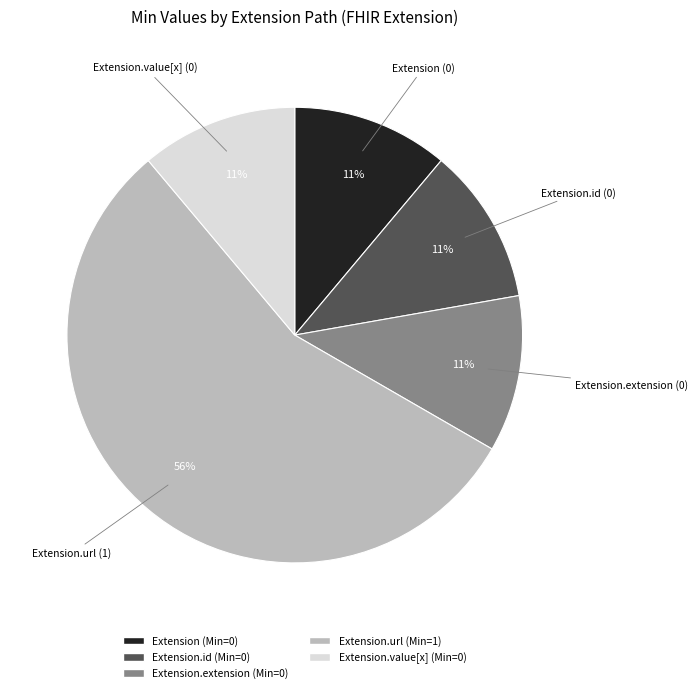

To the nearest percent, what is the average slice percentage?

20%